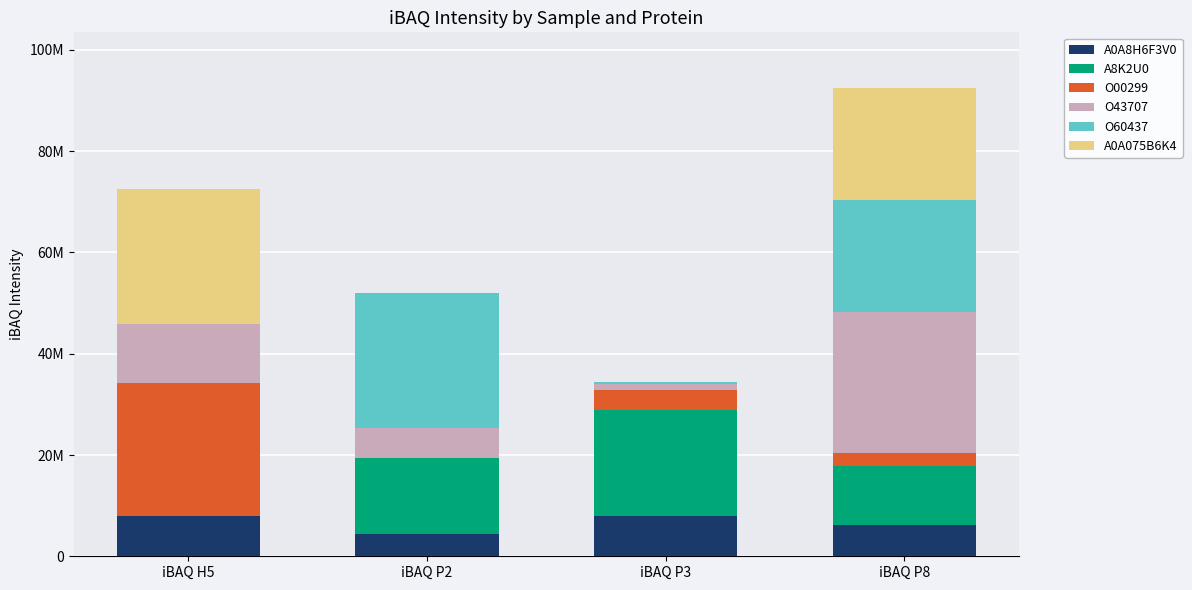

What are all the series names shown in the legend?

A0A8H6F3V0, A8K2U0, O00299, O43707, O60437, A0A075B6K4